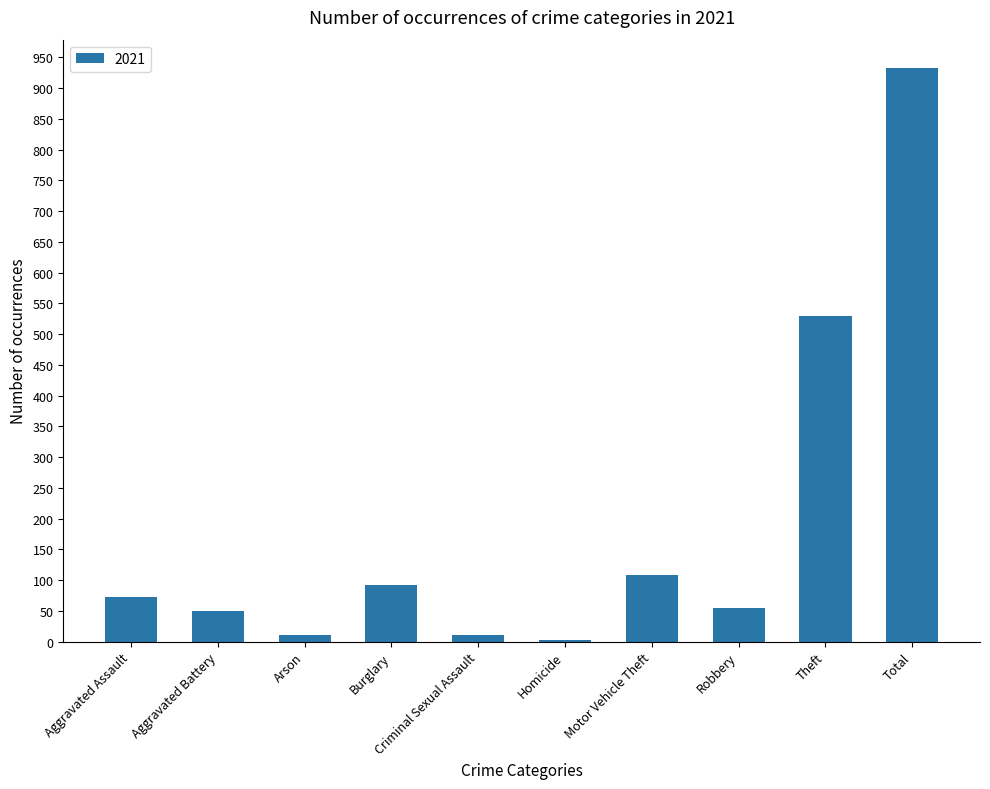

What is the ratio of the value at Aggravated Assault to the value at Robbery?

1.3